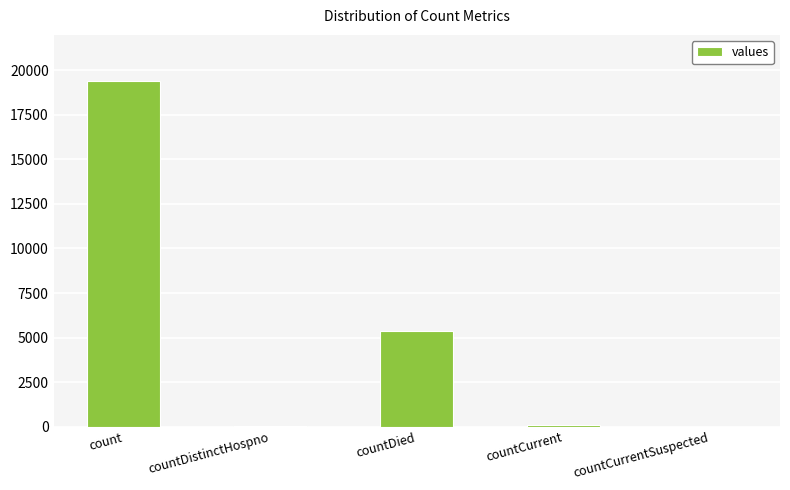

True or false: the data shows 19420 at count.

True